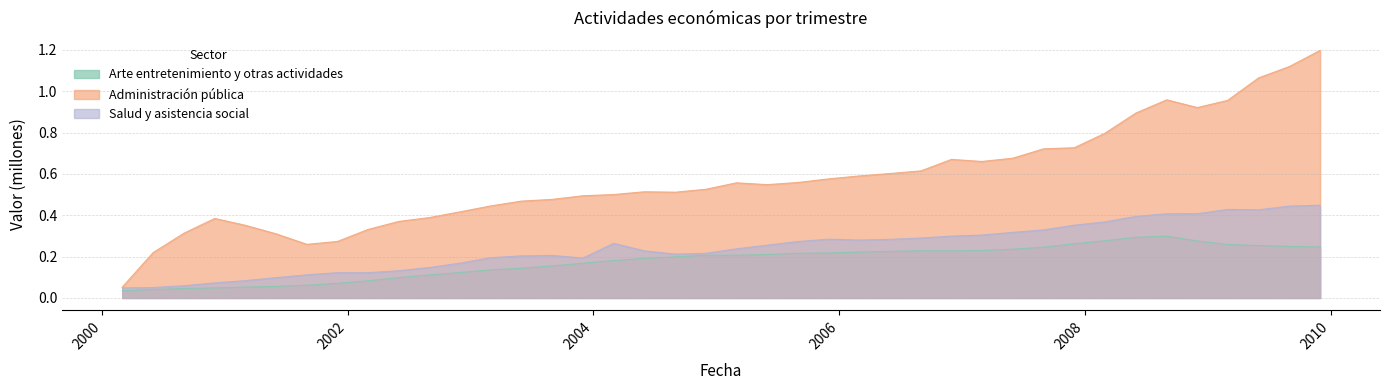

Reading right to left, transcribe all the data shown in this chart.

Arte entretenimiento y otras actividades: 2009-12-01=0.2	2009-09-01=0.2	2009-06-01=0.3	2009-03-01=0.3	2008-12-01=0.3	2008-09-01=0.3	2008-06-01=0.3	2008-03-01=0.3	2007-12-01=0.3	2007-09-01=0.2	2007-06-01=0.2	2007-03-01=0.2	2006-12-01=0.2	2006-09-01=0.2	2006-06-01=0.2	2006-03-01=0.2	2005-12-01=0.2	2005-09-01=0.2	2005-06-01=0.2	2005-03-01=0.2	2004-12-01=0.2	2004-09-01=0.2	2004-06-01=0.2	2004-03-01=0.2	2003-12-01=0.2	2003-09-01=0.2	2003-06-01=0.1	2003-03-01=0.1	2002-12-01=0.1	2002-09-01=0.1	2002-06-01=0.1	2002-03-01=0.1	2001-12-01=0.1	2001-09-01=0.1	2001-06-01=0.1	2001-03-01=0.1	2000-12-01=0.0	2000-09-01=0.0	2000-06-01=0.0	2000-03-01=0.0
Administración pública: 2009-12-01=1.2	2009-09-01=1.1	2009-06-01=1.1	2009-03-01=1.0	2008-12-01=0.9	2008-09-01=1.0	2008-06-01=0.9	2008-03-01=0.8	2007-12-01=0.7	2007-09-01=0.7	2007-06-01=0.7	2007-03-01=0.7	2006-12-01=0.7	2006-09-01=0.6	2006-06-01=0.6	2006-03-01=0.6	2005-12-01=0.6	2005-09-01=0.6	2005-06-01=0.5	2005-03-01=0.6	2004-12-01=0.5	2004-09-01=0.5	2004-06-01=0.5	2004-03-01=0.5	2003-12-01=0.5	2003-09-01=0.5	2003-06-01=0.5	2003-03-01=0.4	2002-12-01=0.4	2002-09-01=0.4	2002-06-01=0.4	2002-03-01=0.3	2001-12-01=0.3	2001-09-01=0.3	2001-06-01=0.3	2001-03-01=0.4	2000-12-01=0.4	2000-09-01=0.3	2000-06-01=0.2	2000-03-01=0.1
Salud y asistencia social: 2009-12-01=0.4	2009-09-01=0.4	2009-06-01=0.4	2009-03-01=0.4	2008-12-01=0.4	2008-09-01=0.4	2008-06-01=0.4	2008-03-01=0.4	2007-12-01=0.4	2007-09-01=0.3	2007-06-01=0.3	2007-03-01=0.3	2006-12-01=0.3	2006-09-01=0.3	2006-06-01=0.3	2006-03-01=0.3	2005-12-01=0.3	2005-09-01=0.3	2005-06-01=0.3	2005-03-01=0.2	2004-12-01=0.2	2004-09-01=0.2	2004-06-01=0.2	2004-03-01=0.3	2003-12-01=0.2	2003-09-01=0.2	2003-06-01=0.2	2003-03-01=0.2	2002-12-01=0.2	2002-09-01=0.1	2002-06-01=0.1	2002-03-01=0.1	2001-12-01=0.1	2001-09-01=0.1	2001-06-01=0.1	2001-03-01=0.1	2000-12-01=0.1	2000-09-01=0.1	2000-06-01=0.1	2000-03-01=0.0